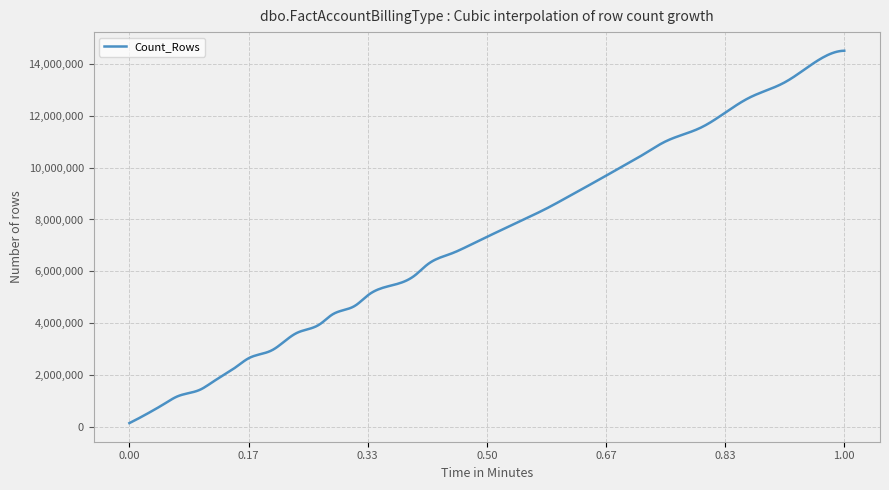

What is the difference between the maximum and minimum values?

14360654.0